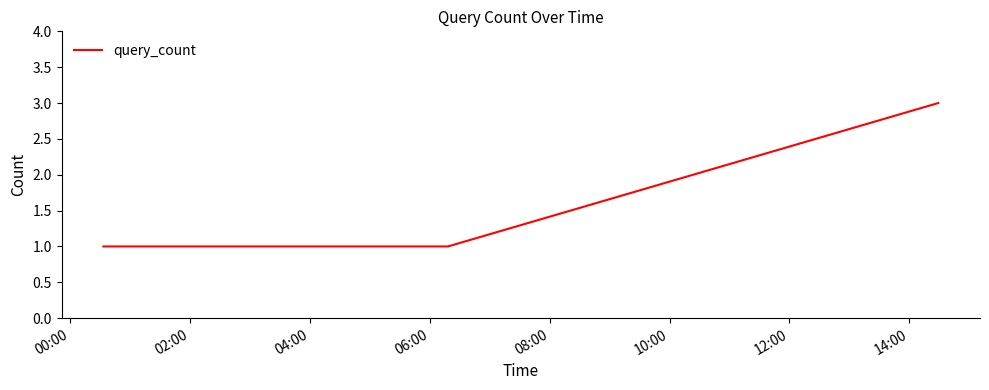

What is the greatest value displayed?

3